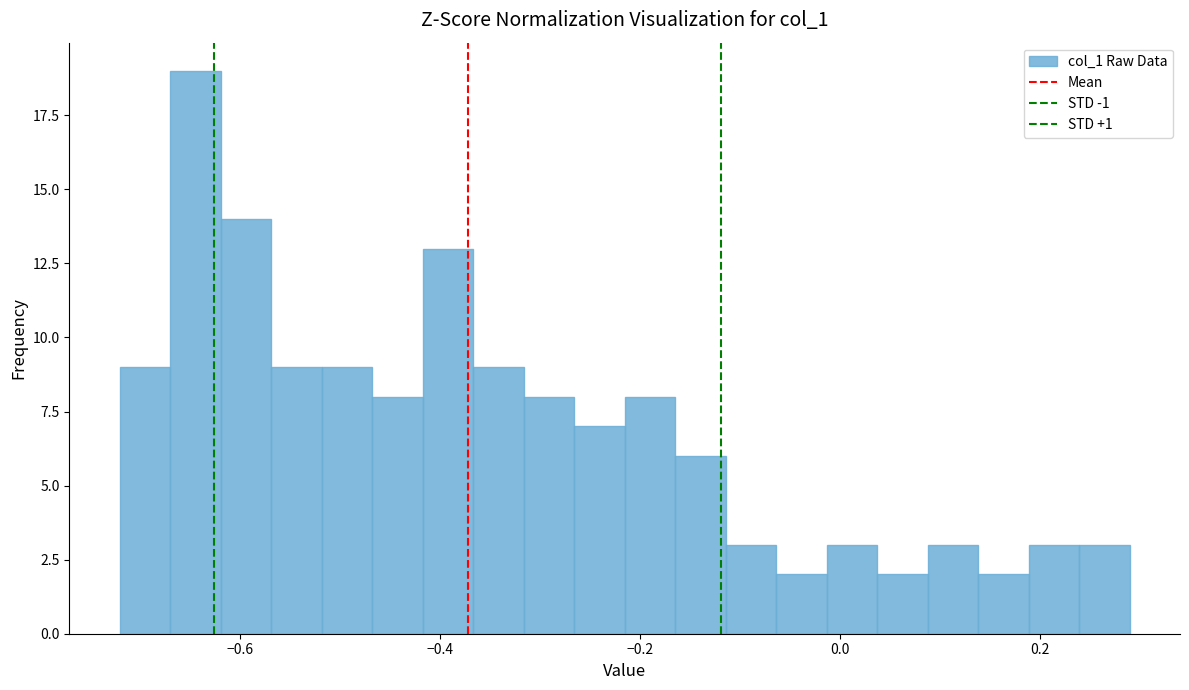

Around what value on the x-axis is the tallest bar? Give the approximate position of its centre, as read against the axis.

-0.64